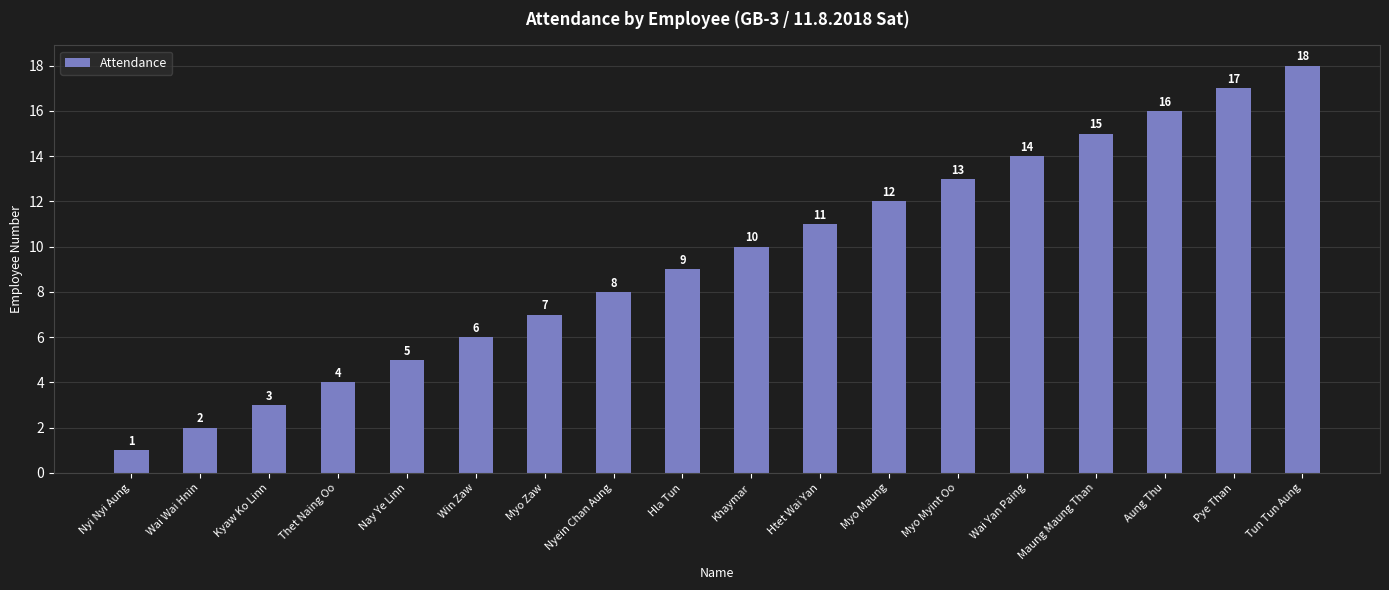

At which label is the value closest to 9?

Hla Tun